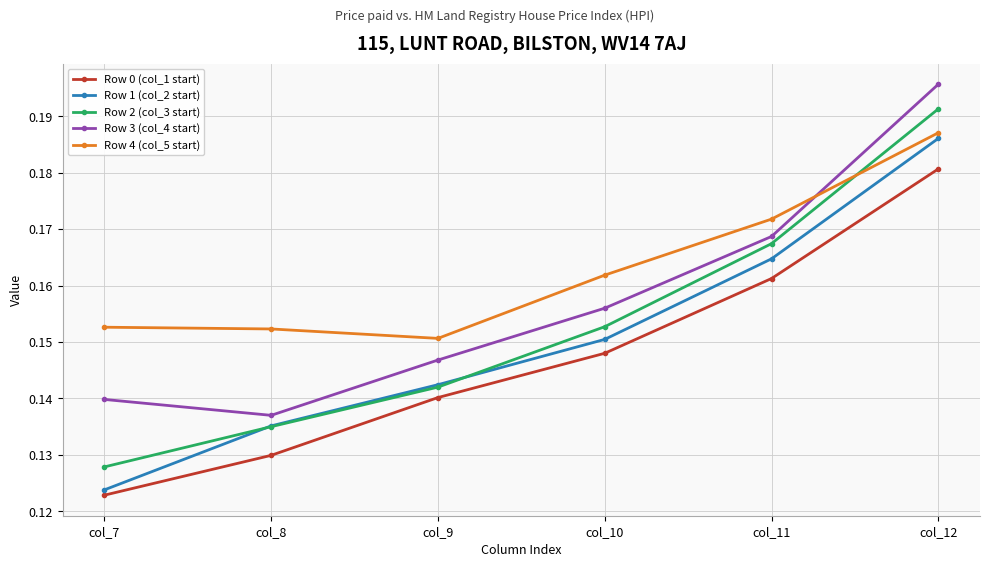

Count the number of categories in the chart.

6